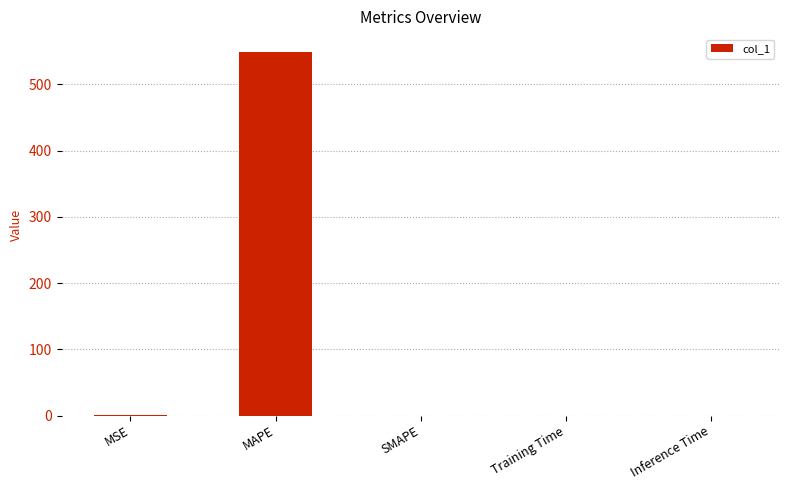

How many categories are shown in the chart?

5